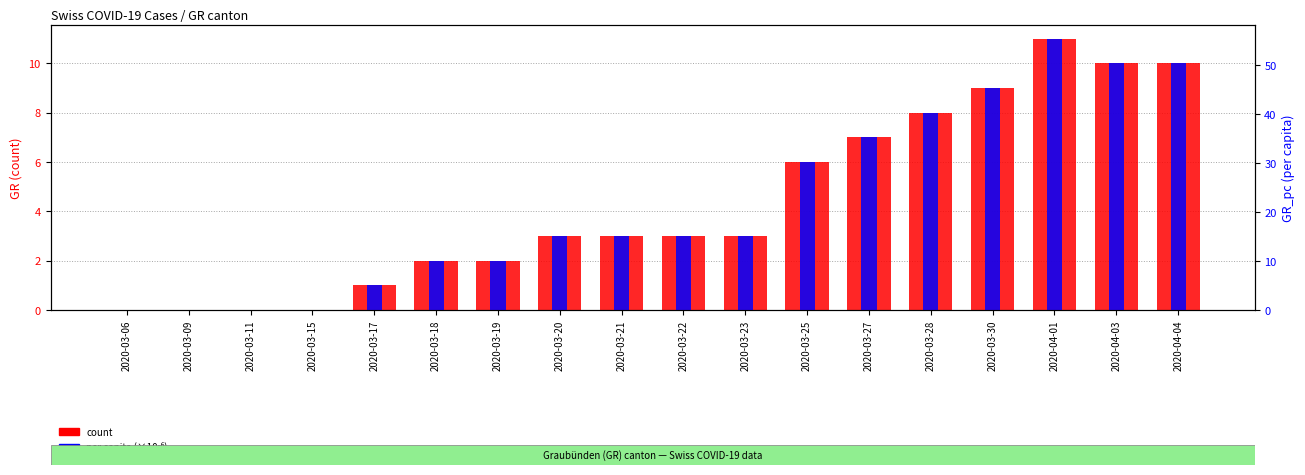

Which series changed the most between 2020-03-17 and 2020-03-22?

per capita (×10⁻⁶)